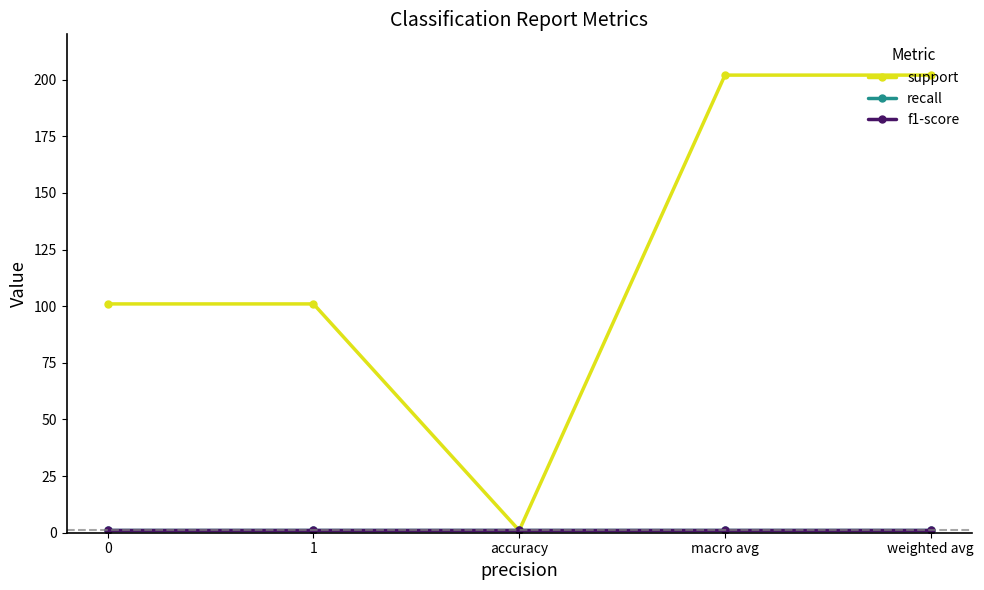

What value does the f1-score series have at 1?

1